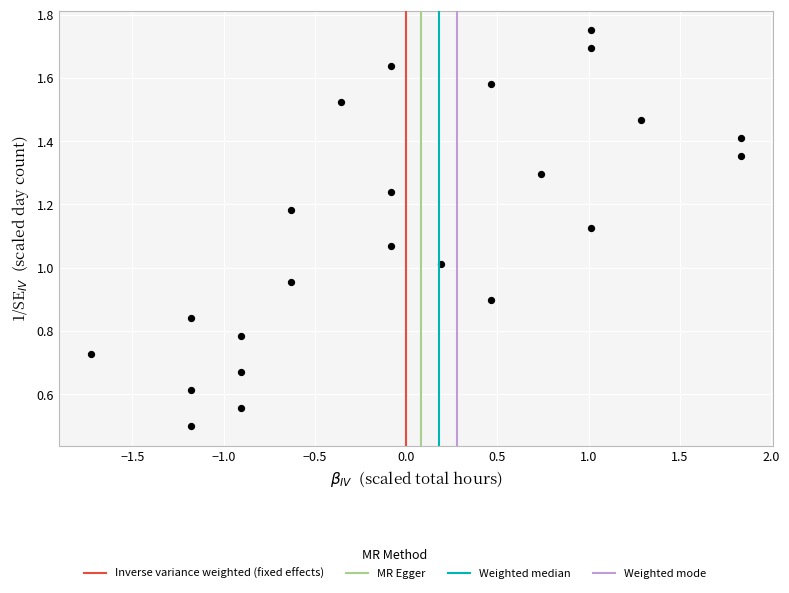

How many points are shown in the scatter plot?

23